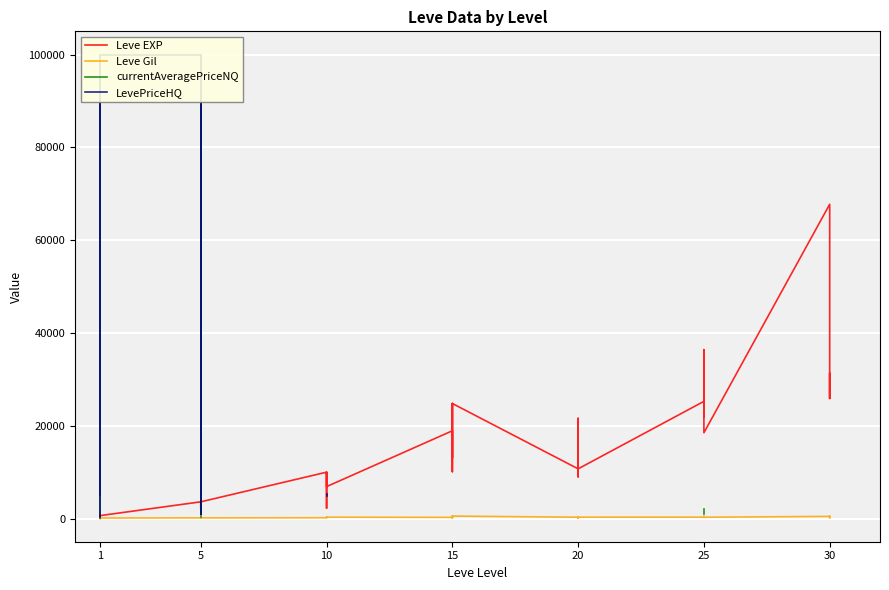

True or false: LevePriceHQ has a value of 158200.5 at 5.

False